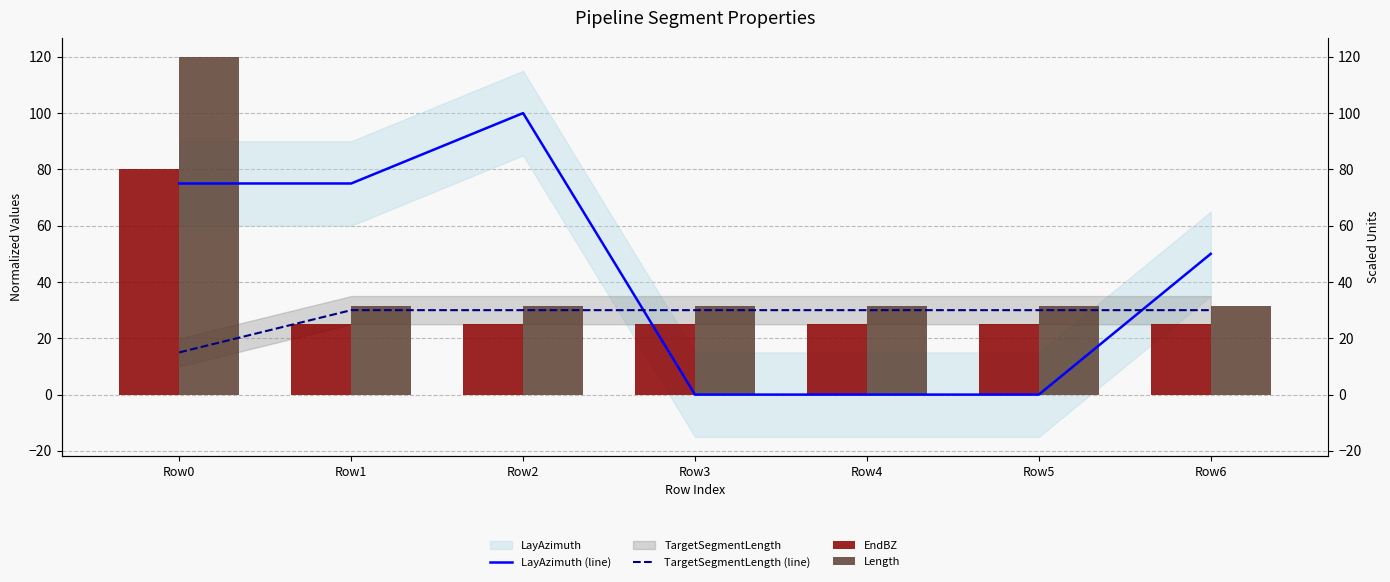

What is the total value across all series at Row5?

86.7